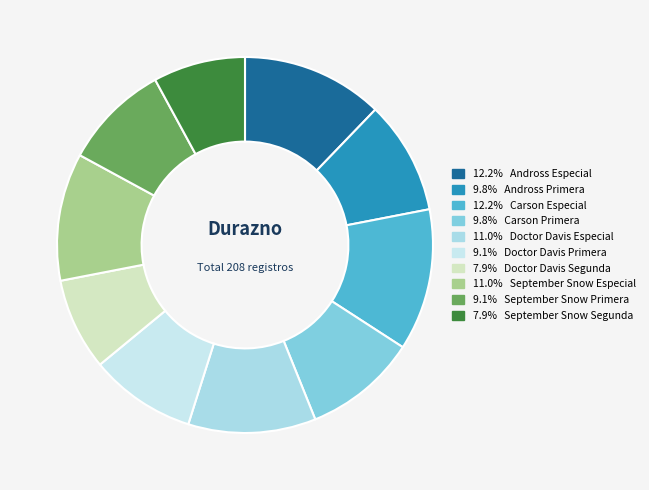

How many segments does this pie chart have?

10